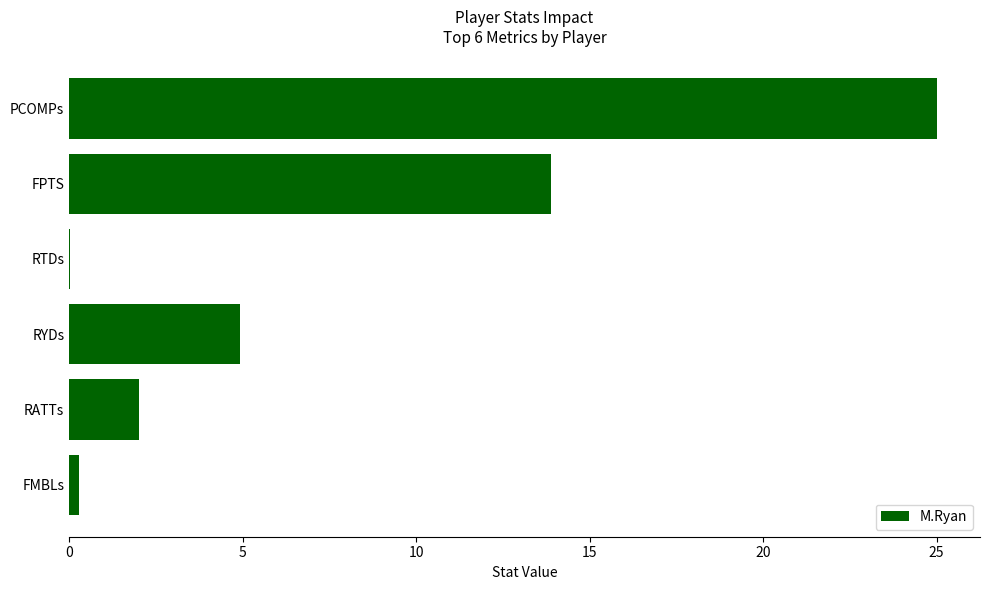

What is the change in value from RATTs to FPTS?

+11.9